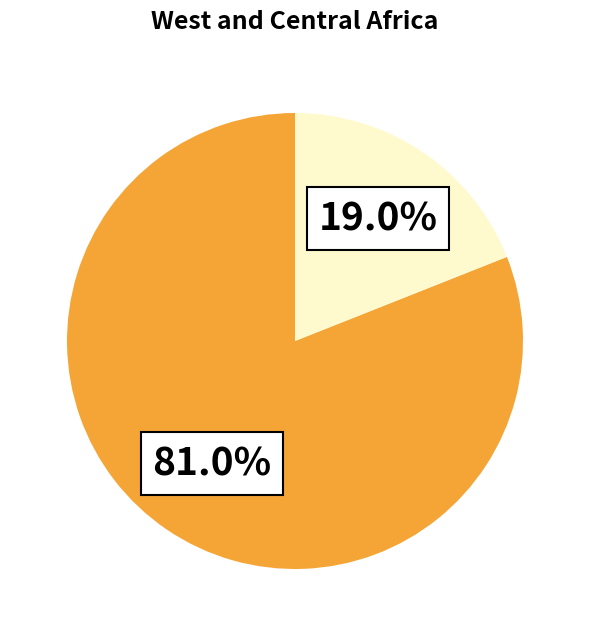

Does any single category account for the majority?

Yes